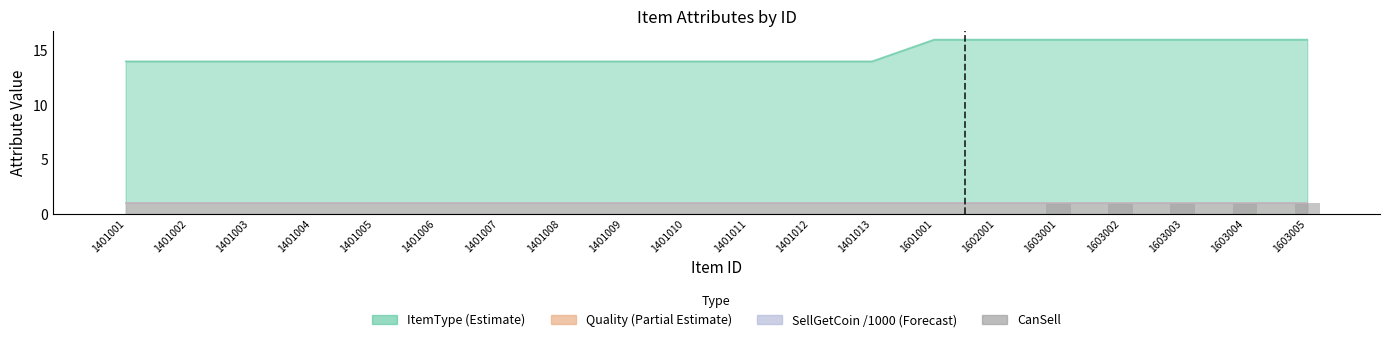

How many bars are there in total?

20